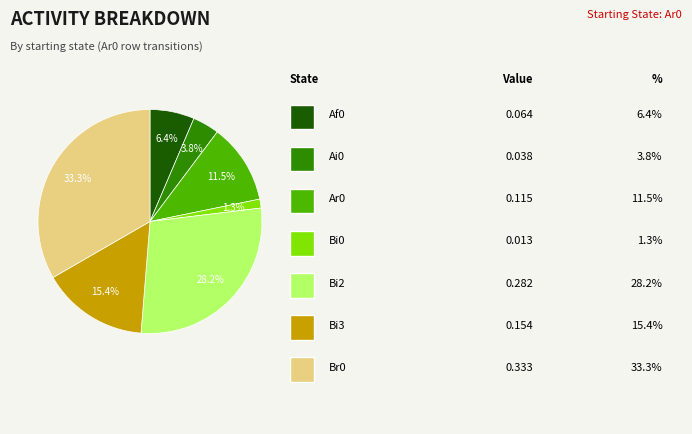

Is there any slice that represents more than half of the pie?

No